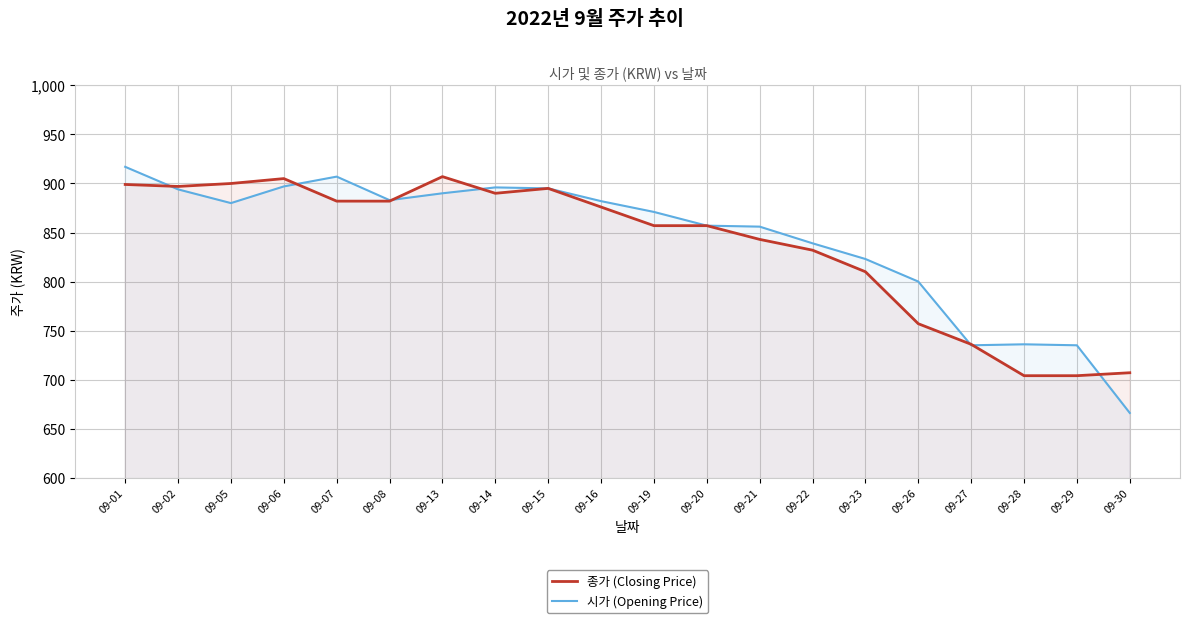

What is the spread (max minus min) of values at 09-19?

14